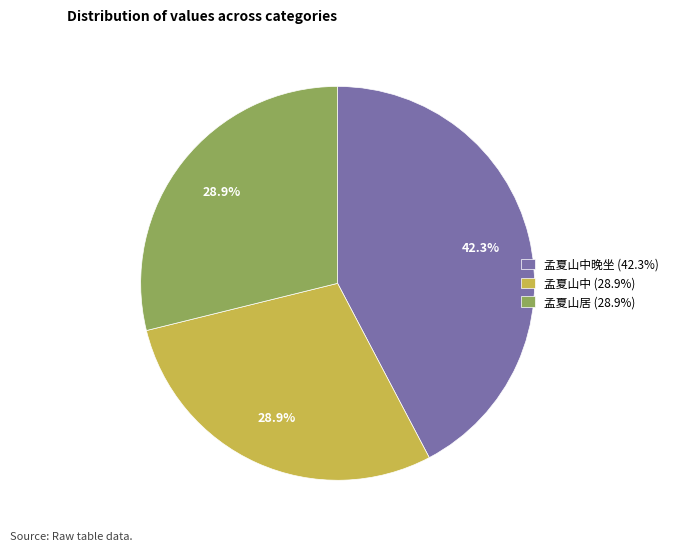

Is 孟夏山中晚坐 (42.3%) the majority of the pie?

No